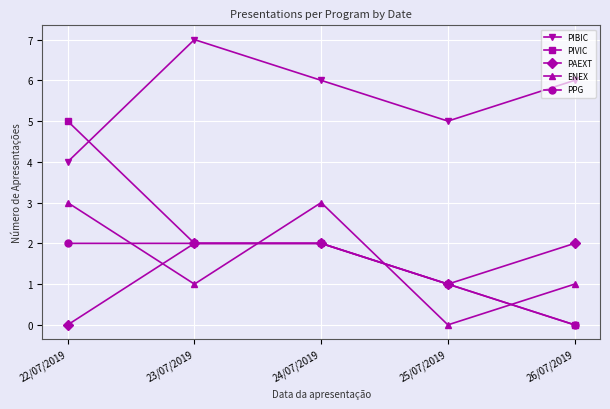

Reading right to left, list all the values displayed in this chart.

PIBIC: 26/07/2019=6	25/07/2019=5	24/07/2019=6	23/07/2019=7	22/07/2019=4
PIVIC: 26/07/2019=0	25/07/2019=1	24/07/2019=2	23/07/2019=2	22/07/2019=5
PAEXT: 26/07/2019=2	25/07/2019=1	24/07/2019=2	23/07/2019=2	22/07/2019=0
ENEX: 26/07/2019=1	25/07/2019=0	24/07/2019=3	23/07/2019=1	22/07/2019=3
PPG: 26/07/2019=0	25/07/2019=1	24/07/2019=2	23/07/2019=2	22/07/2019=2